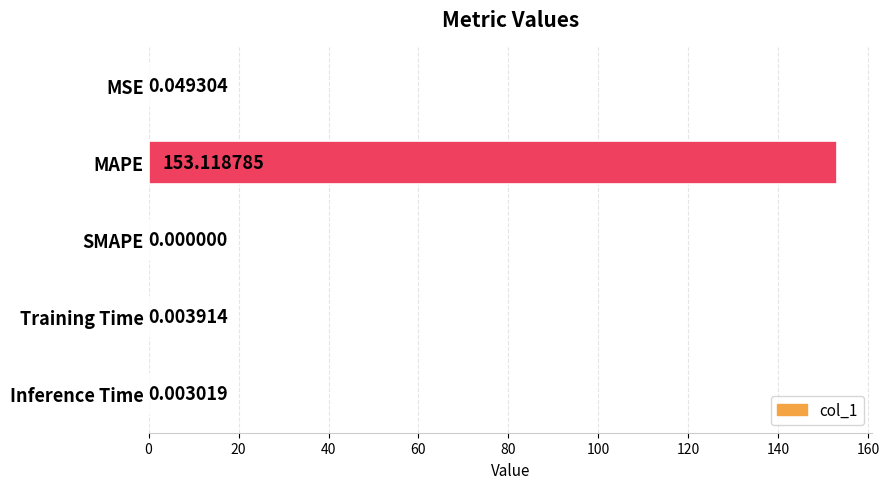

Between Training Time and Inference Time, which is larger?

Training Time